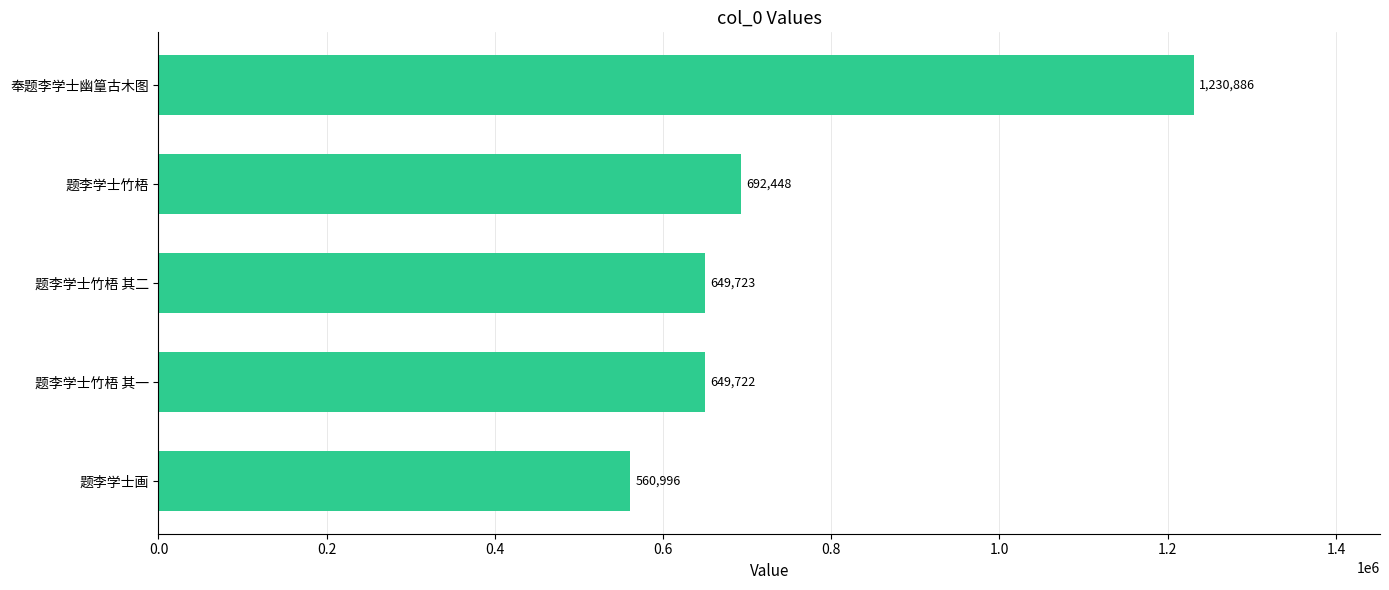

What is the greatest value displayed?

1230886